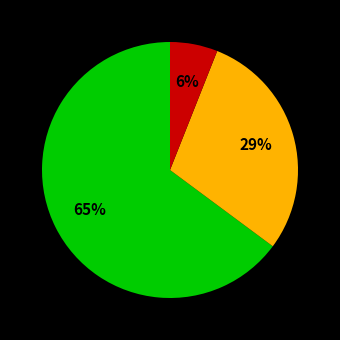

To the nearest percent, what is the difference between the largest and smallest slice percentages?

59%